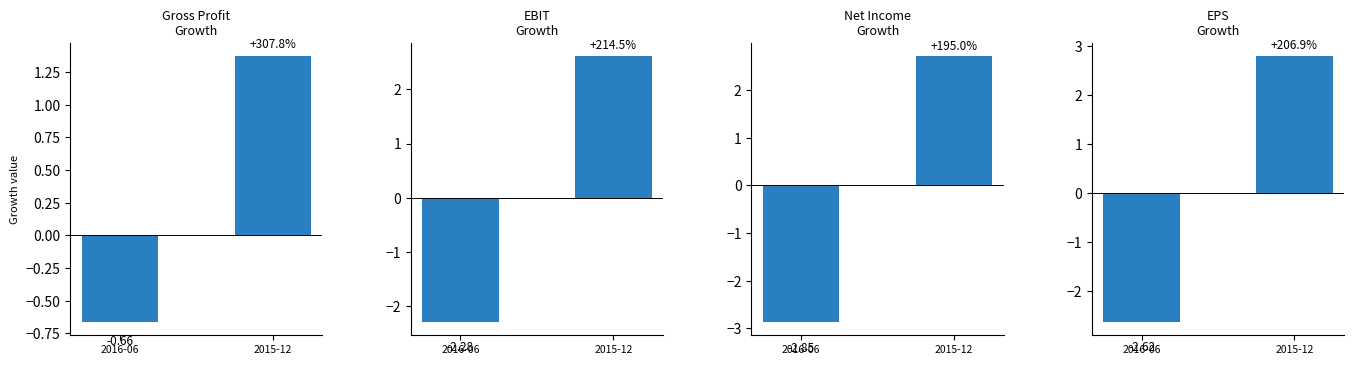

What is the sum of the EPS Growth values at 2016-06 and 2015-12?

0.2